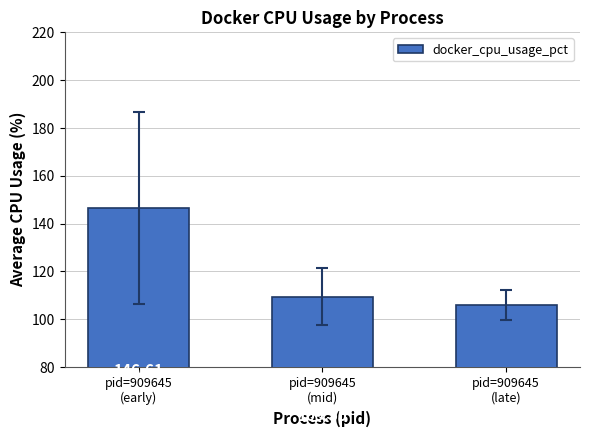

Between pid=909645
(early) and pid=909645
(mid), which is larger?

pid=909645
(early)